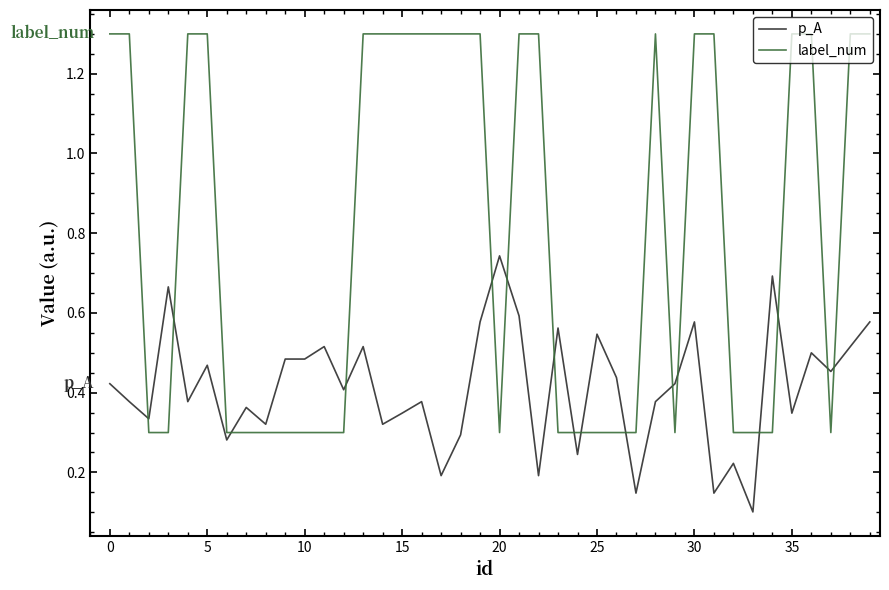

True or false: label_num and p_A cross at least once.

True